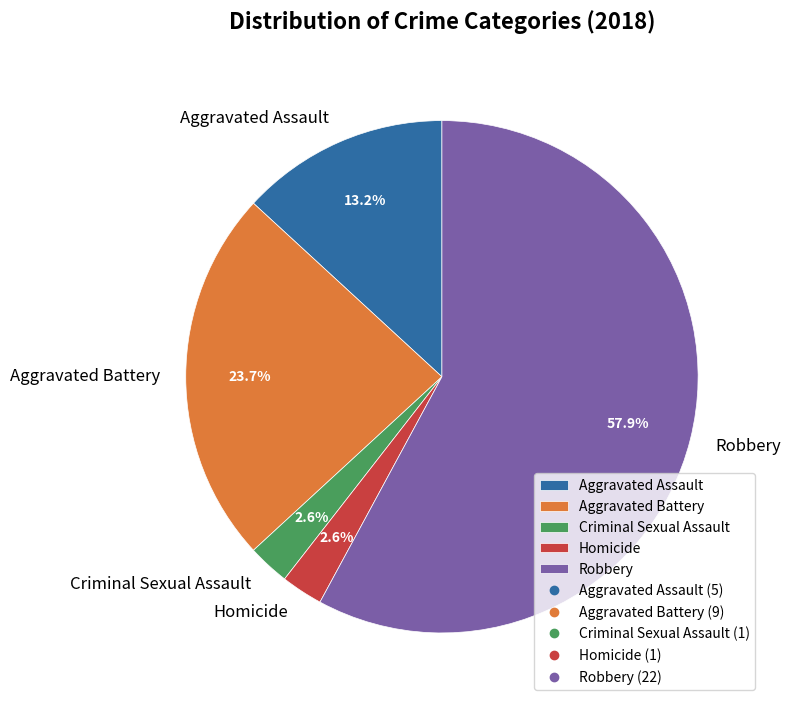

To the nearest percent, what is the combined percentage of Aggravated Assault and Robbery?

71%